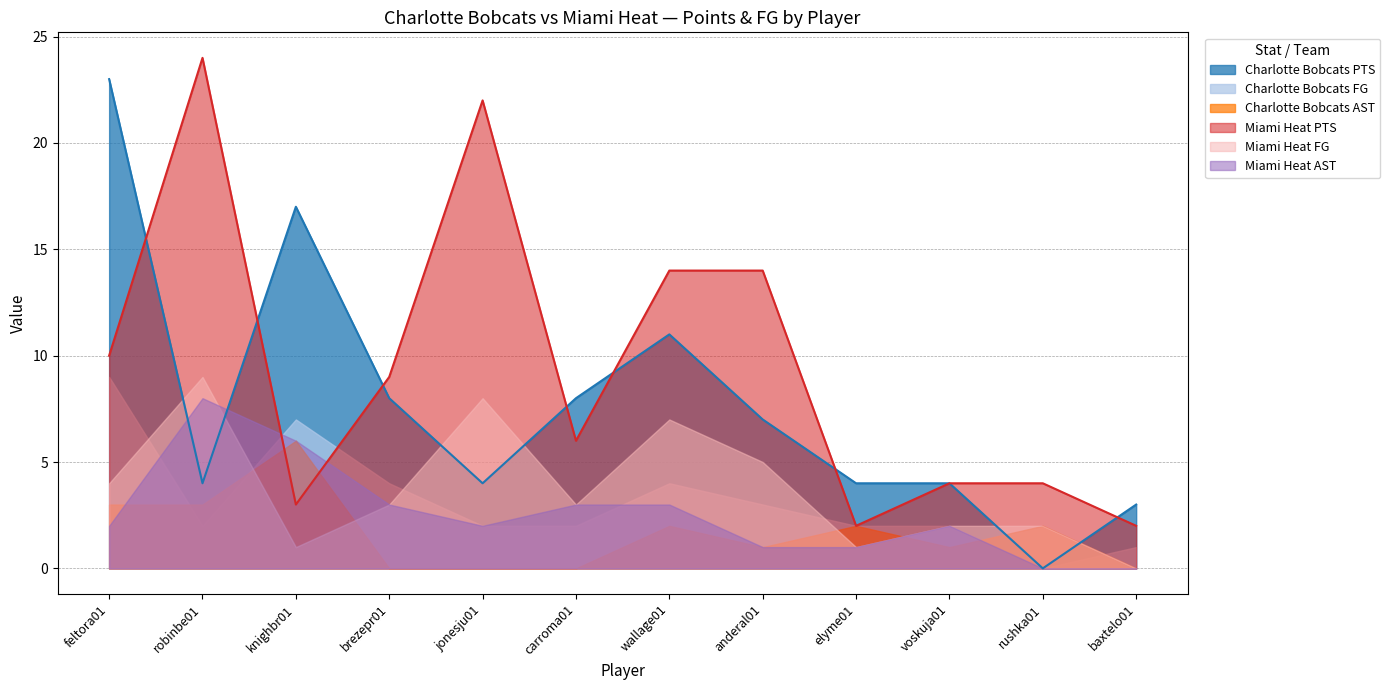

Does the chart display data point markers on the line(s)?

No